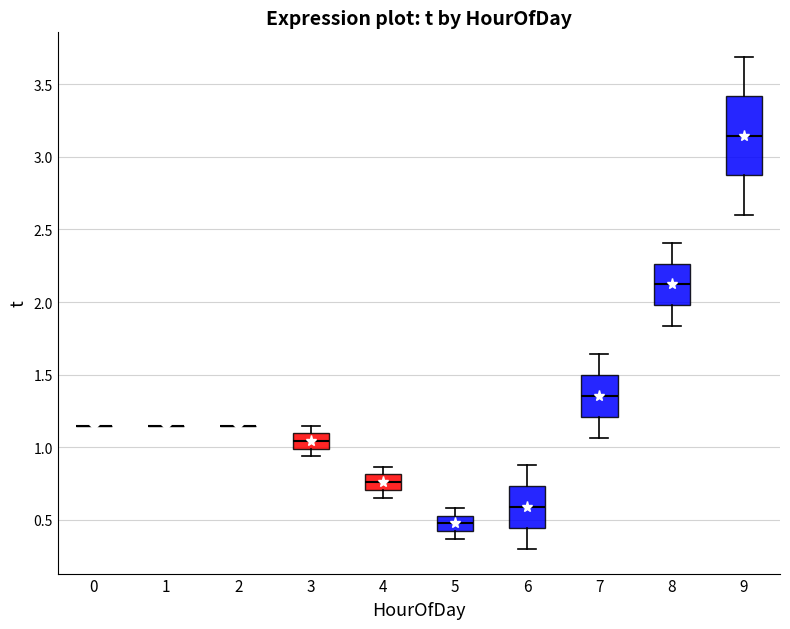

Where does the lower whisker of the box at x = 9 end on the y-axis? The values are not printed on the chart, so give them approximately, as read against the axis.

2.60